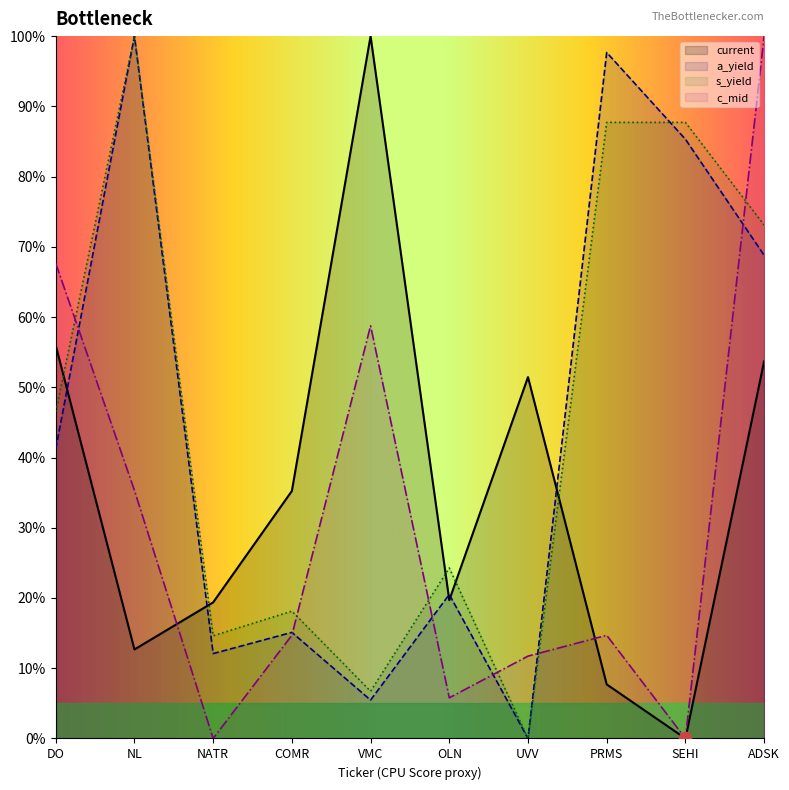

What are all the series names shown in the legend?

current, a_yield, s_yield, c_mid